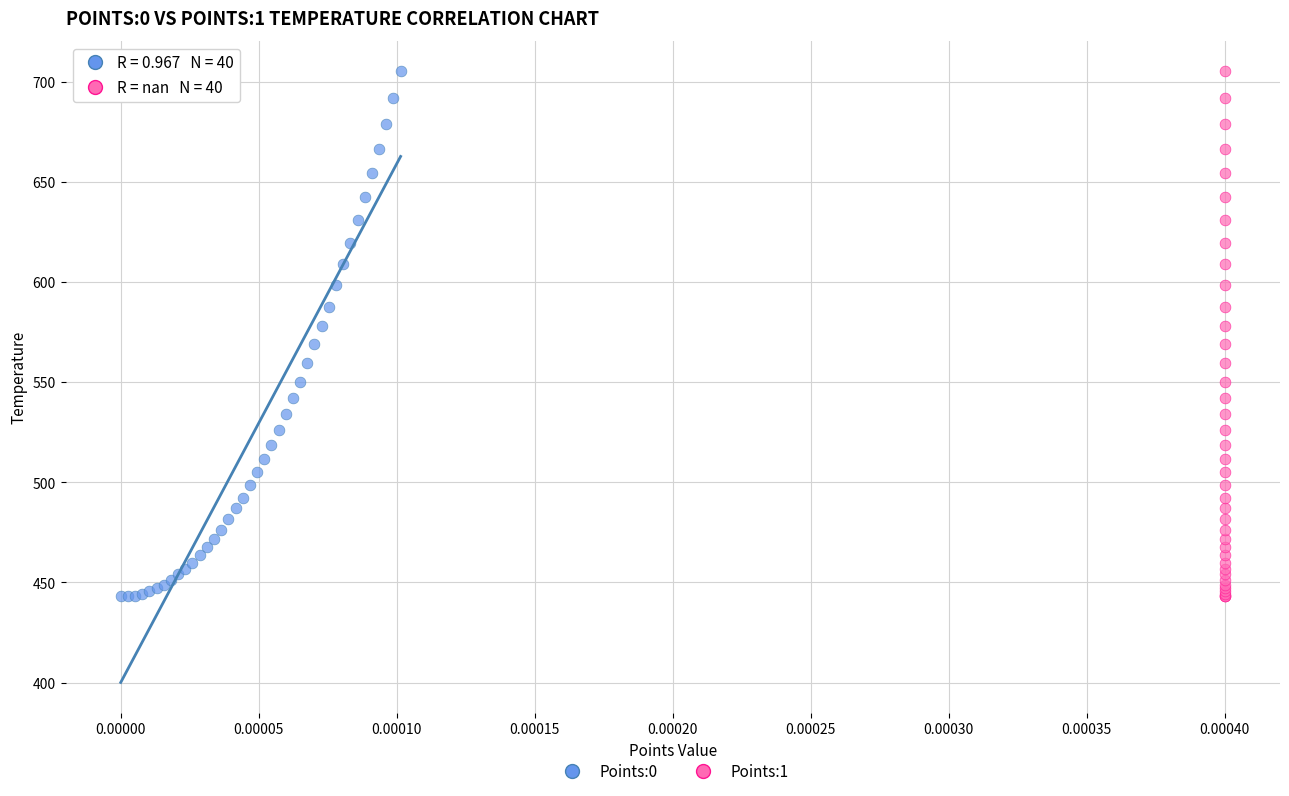

What are all the series names shown in the legend?

Points:0, Points:1